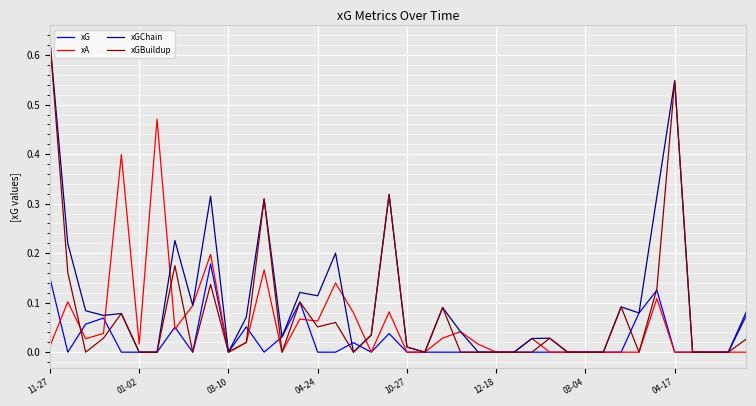

Which series has the largest total across all categories?

xGChain